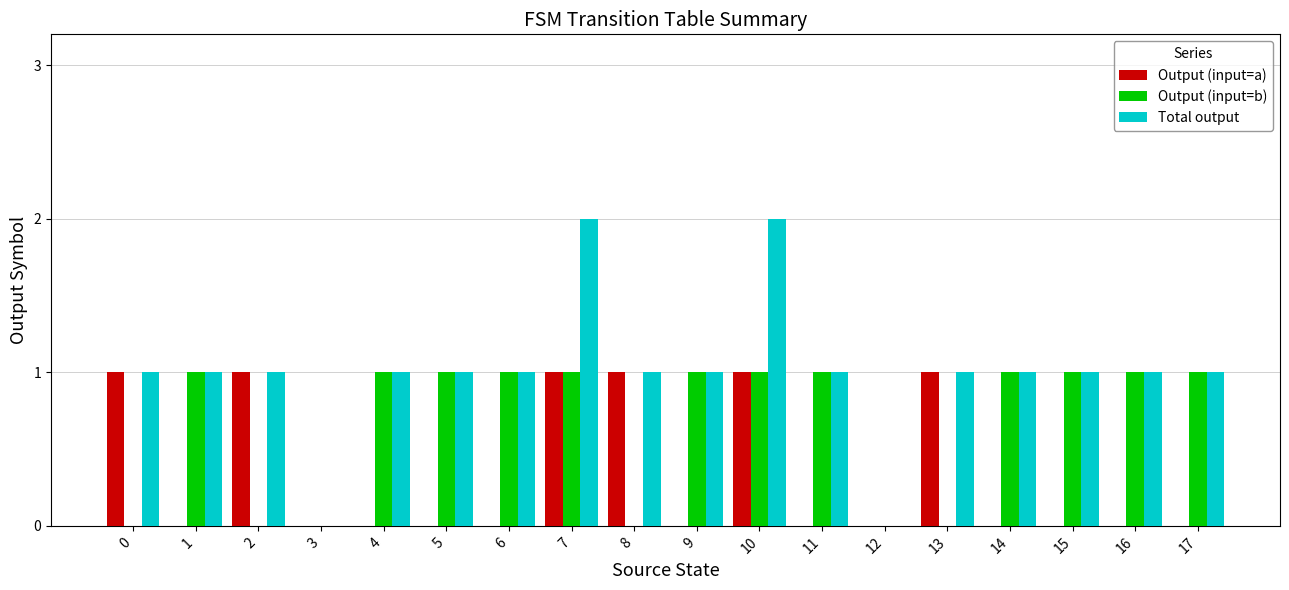

Is it true that Total output equals 1 at 8?

True